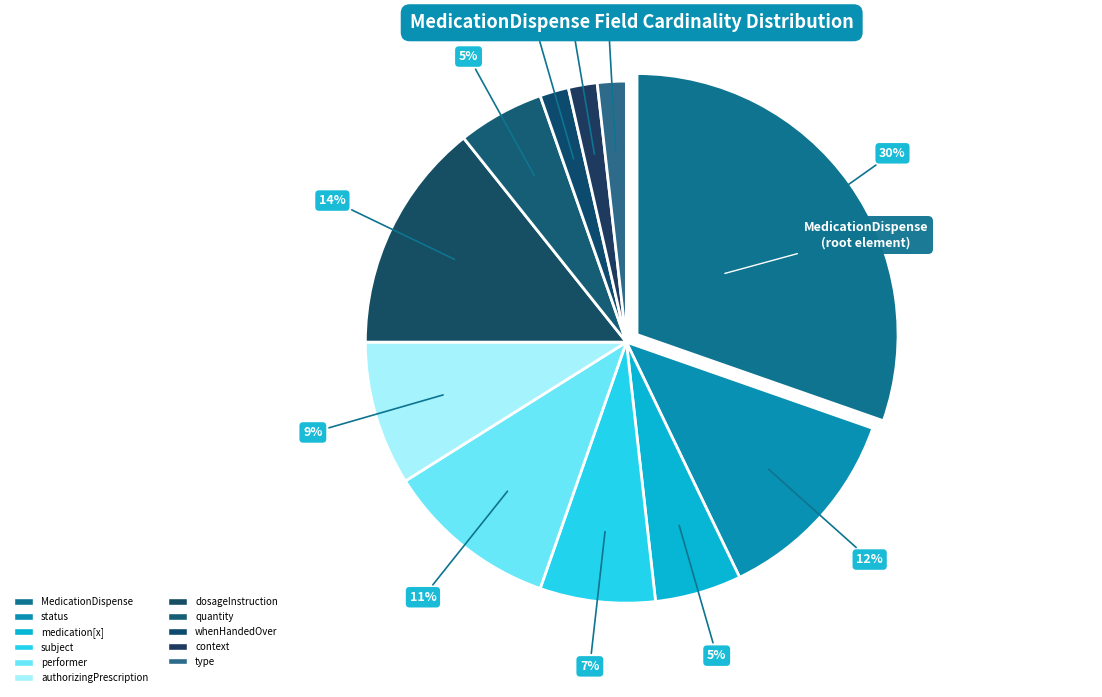

What is the largest slice in the pie chart?

MedicationDispense